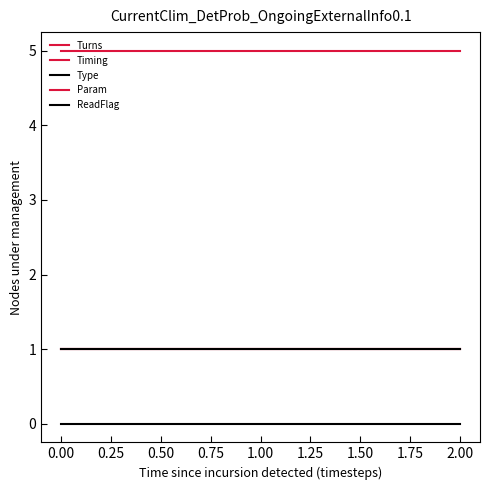

What is the sum of all Param values?

15